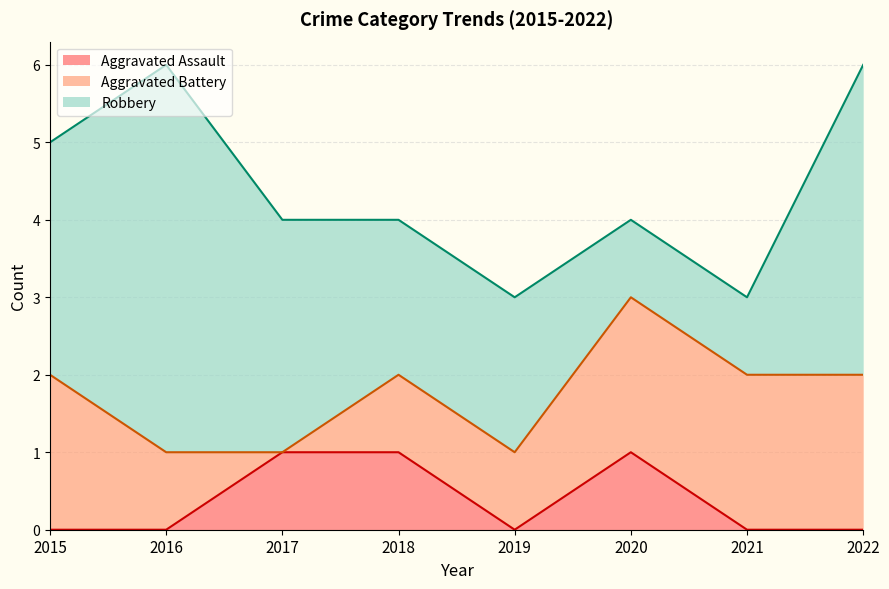

What is the maximum value for Robbery?

5